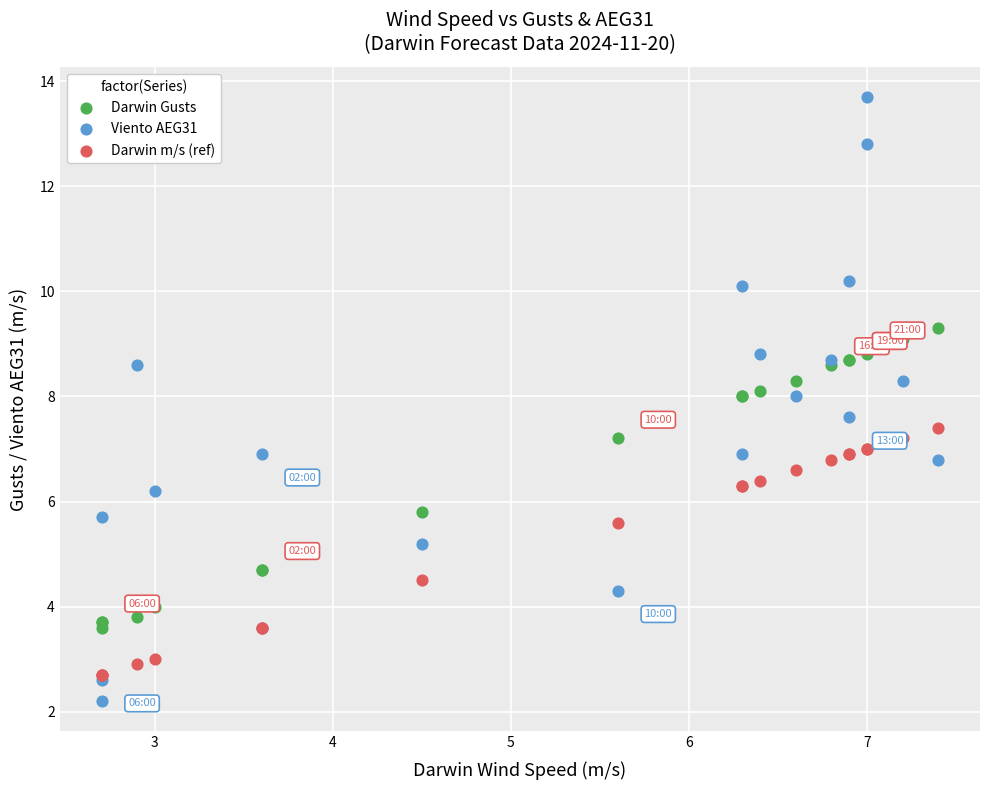

Which series has the largest Y range (max minus min)?

Viento AEG31